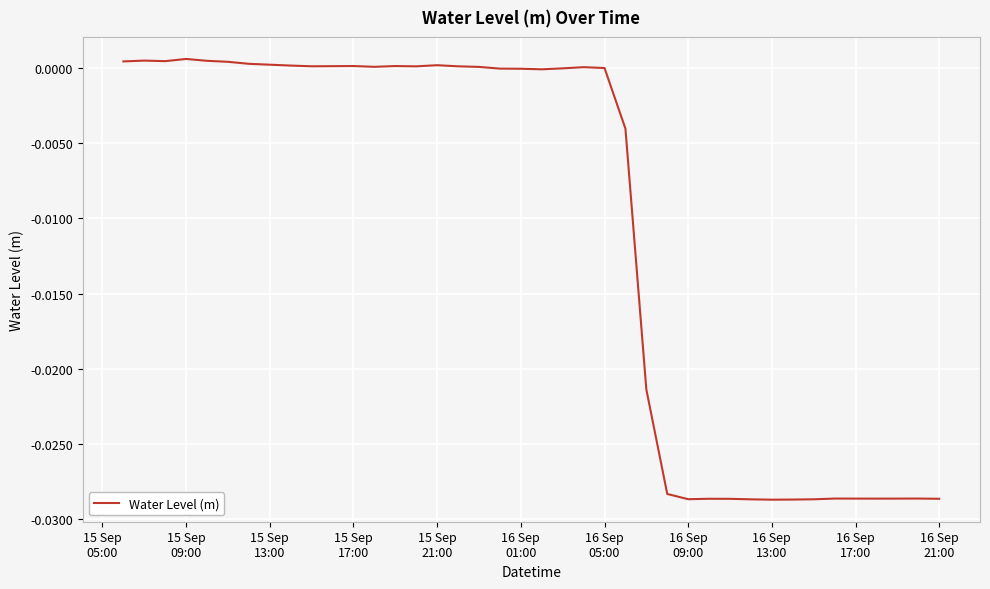

How many lines are shown in the chart?

1